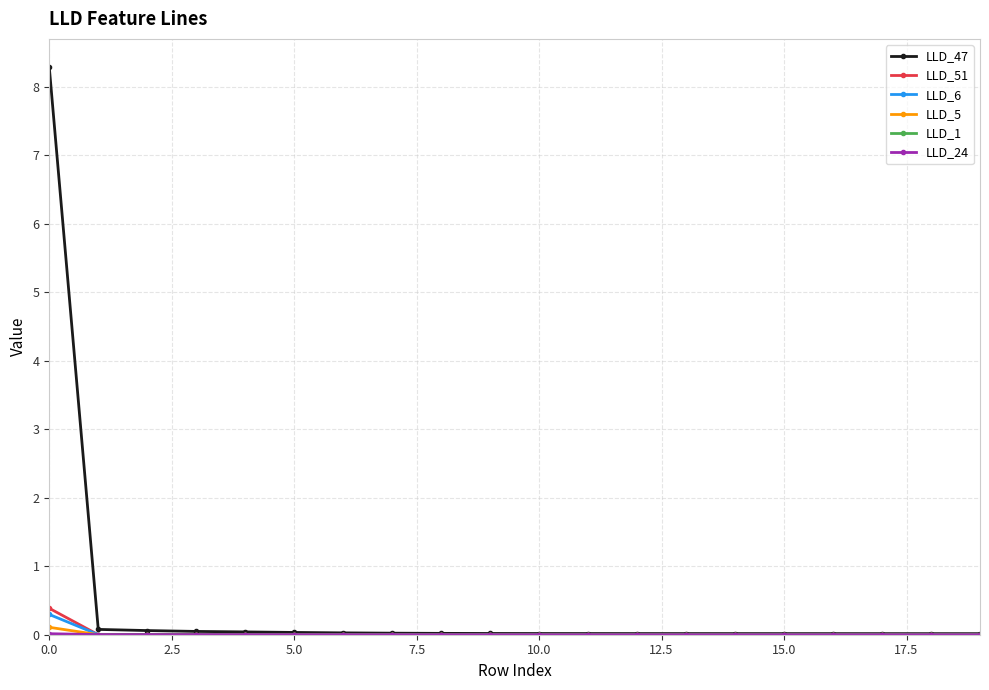

True or false: LLD_5 has more than 0 points higher than both neighbors.

True